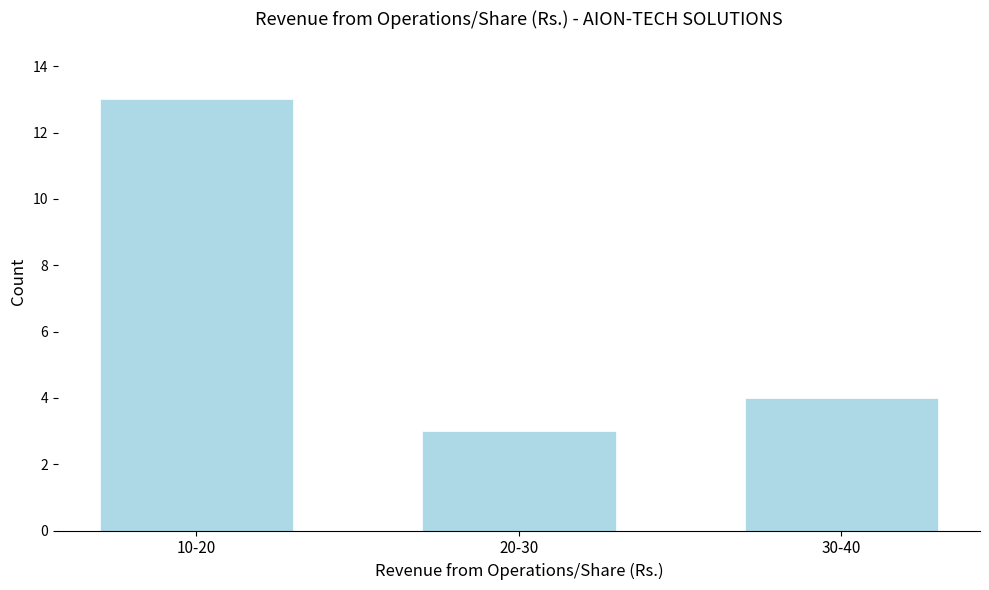

Reading left to right, transcribe all the data shown in this chart.

10-20=13	20-30=3	30-40=4